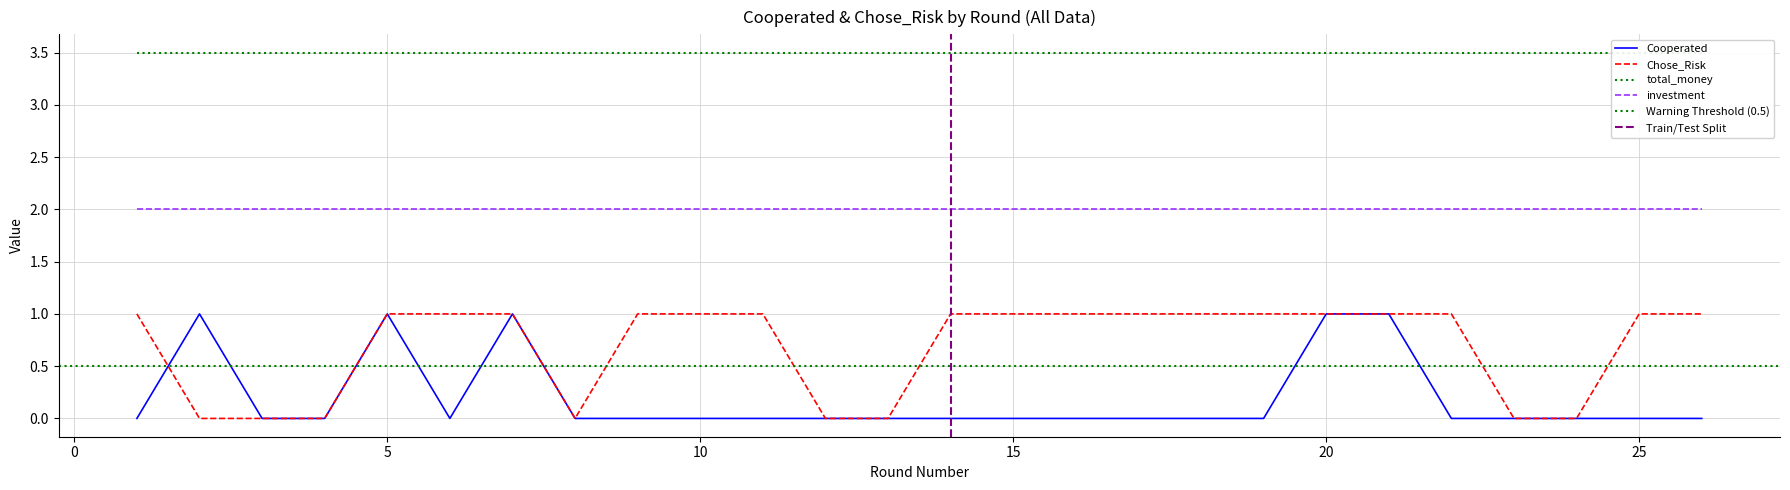

Does the chart have visible grid lines?

Yes